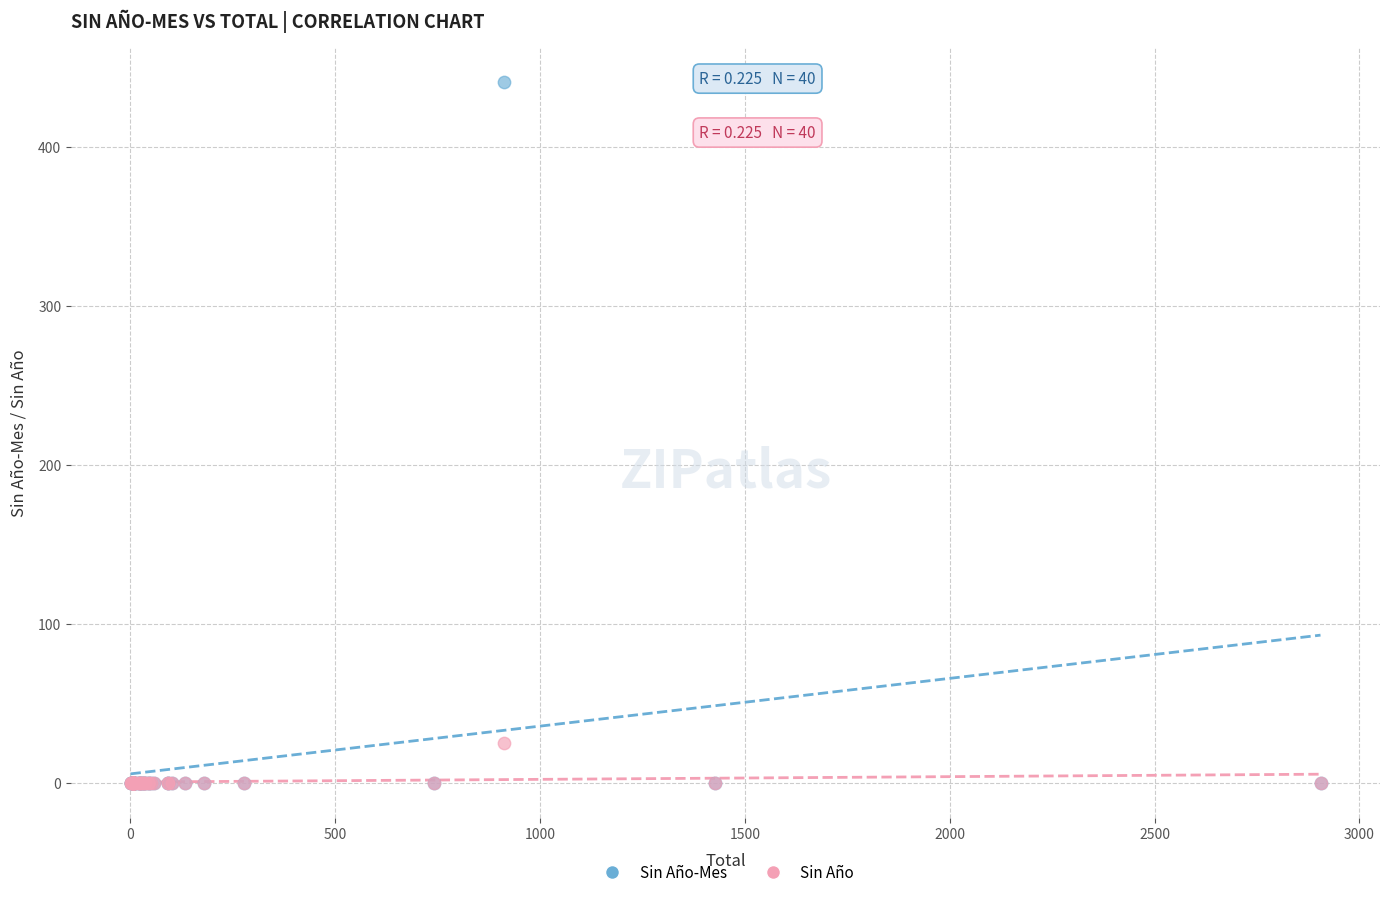

Which series has the largest Y range (max minus min)?

Sin Año-Mes